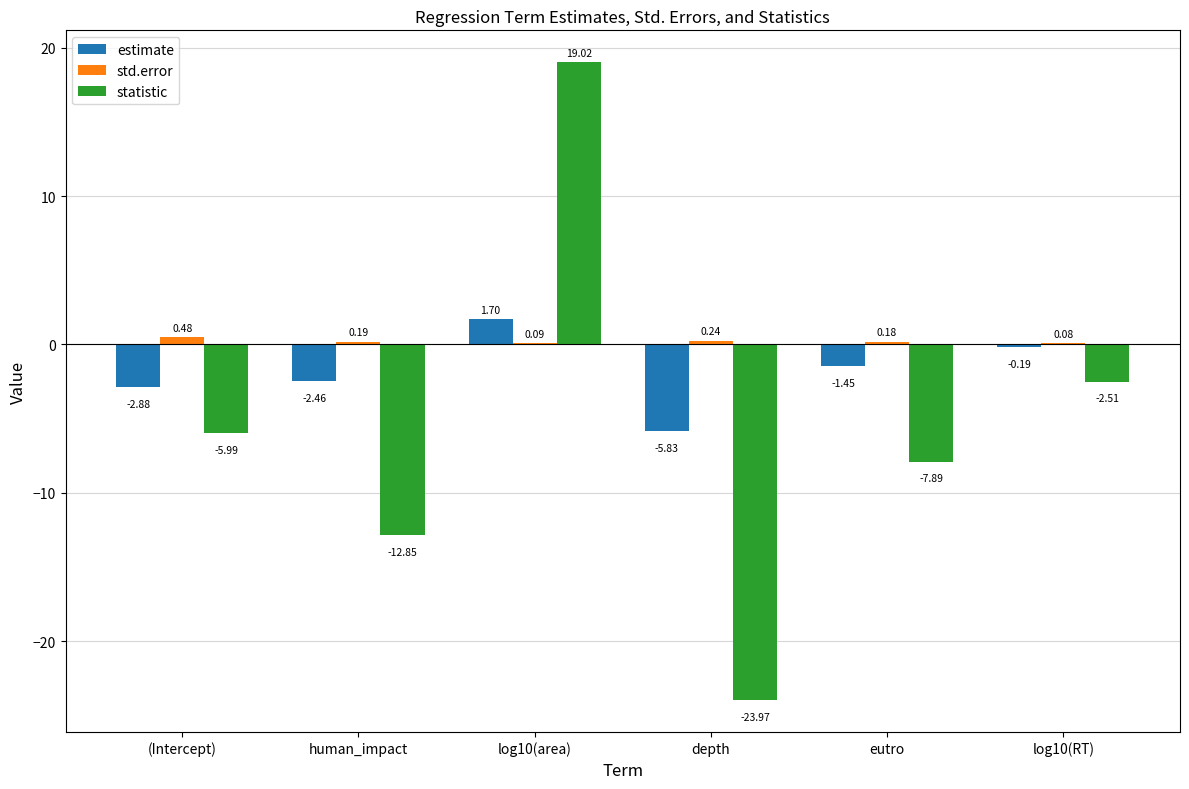

How many values in the estimate series exceed -1?

2